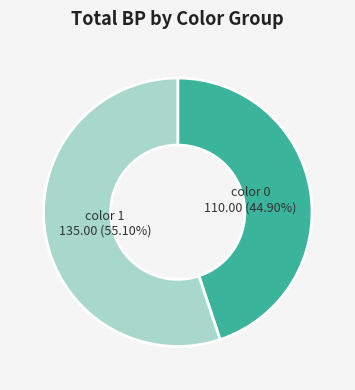

Between color 0 110.00 (44.90%) and color 1 135.00 (55.10%), which is larger?

color 1 135.00 (55.10%)